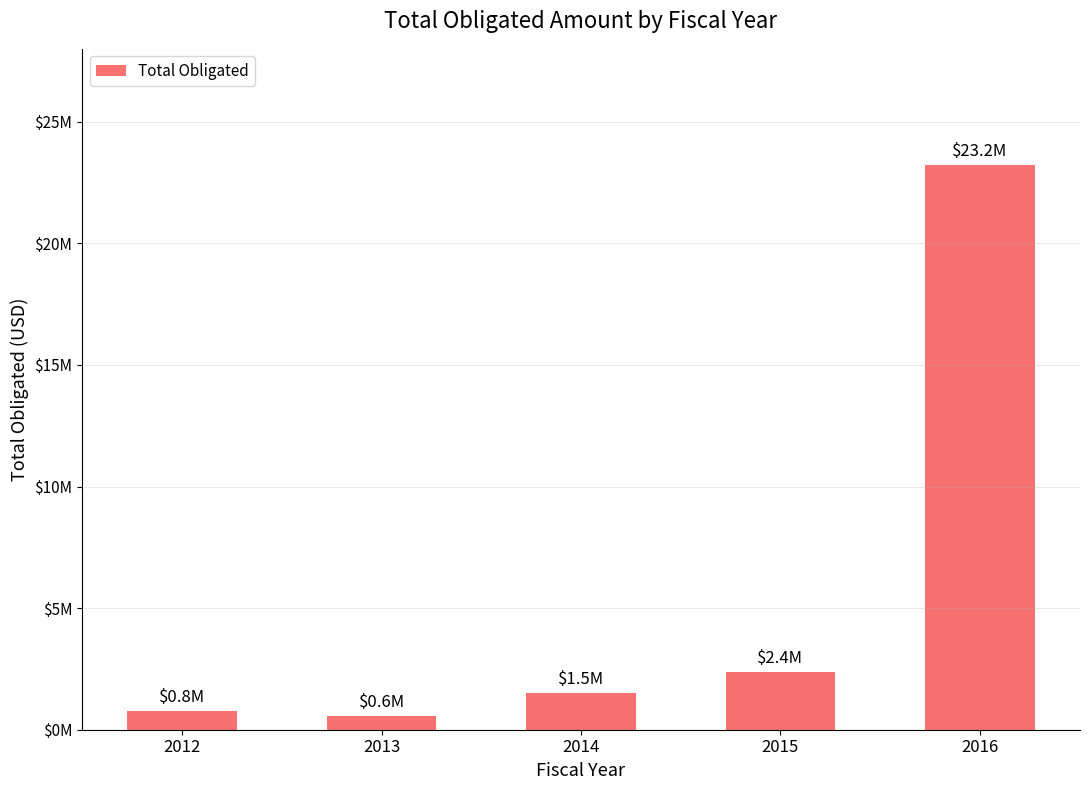

Are the bars horizontal?

No